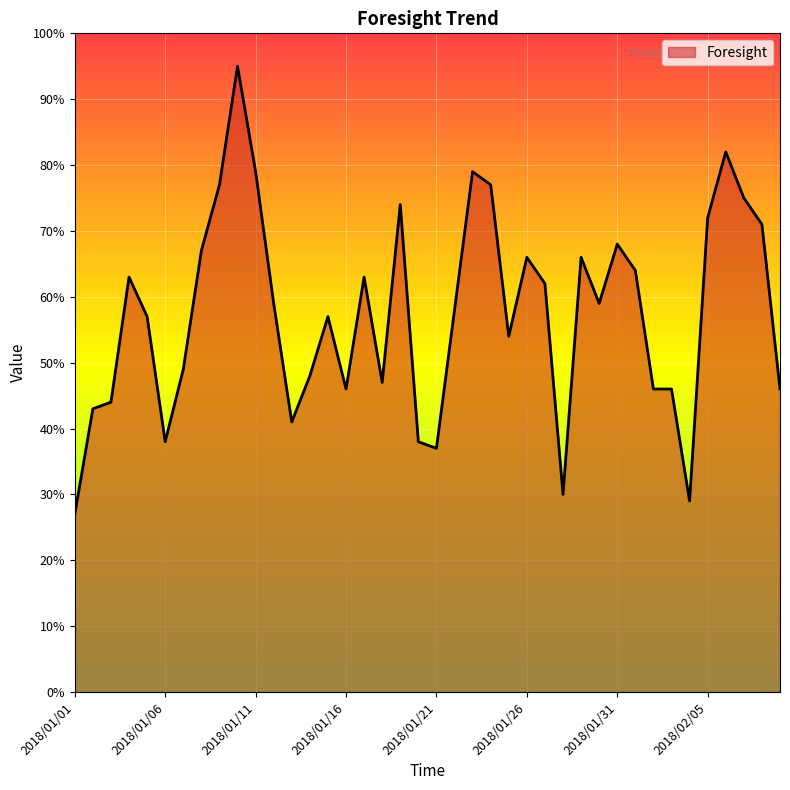

What is the difference between the maximum and minimum values?

68